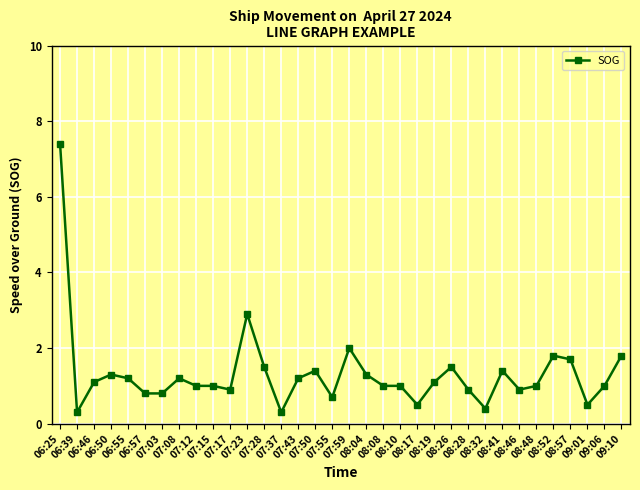

At which category does the data reach its first local valley?

06:39